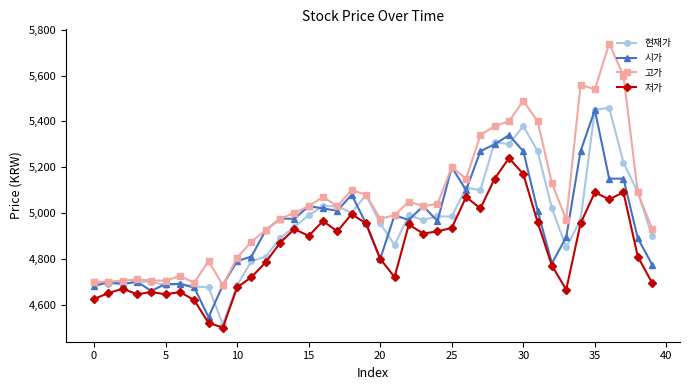

What is the average value of the 시가 series?

4947